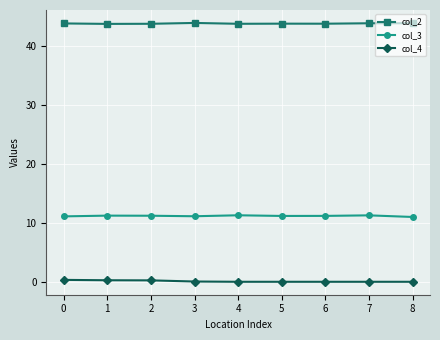

Is it true that col_3 equals 11.2 at 2?

True